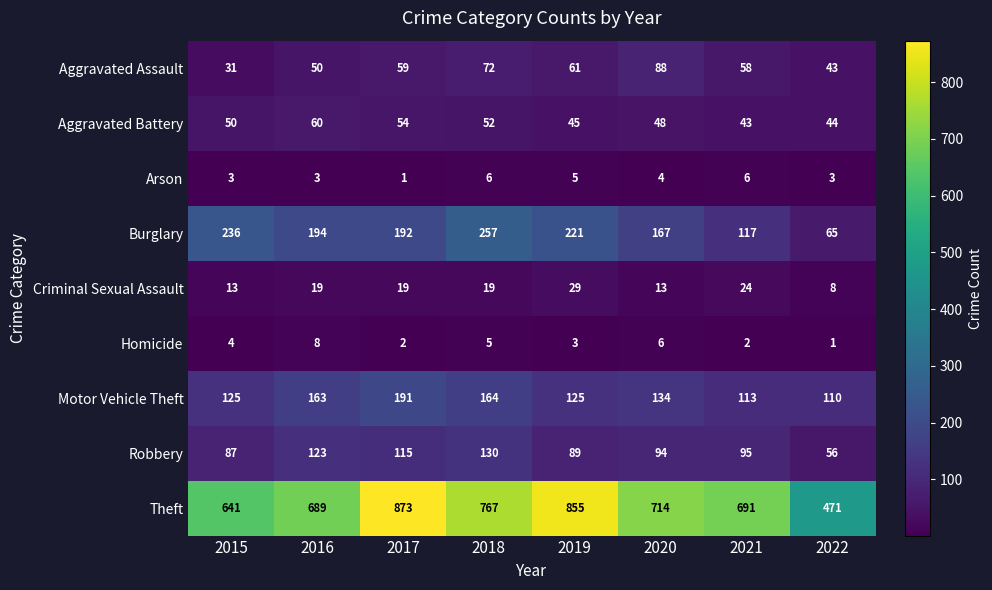

How many categories are shown in the chart?

8